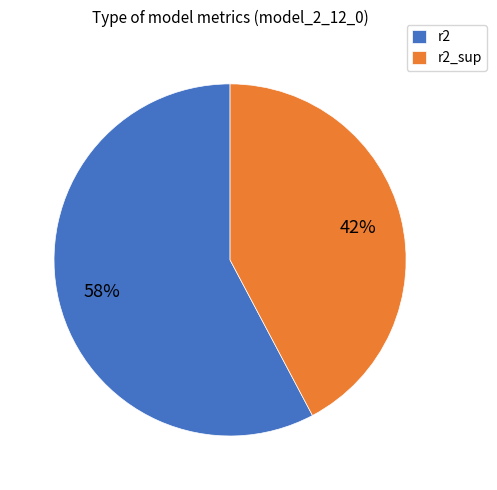

Count the number of slices in the pie.

2